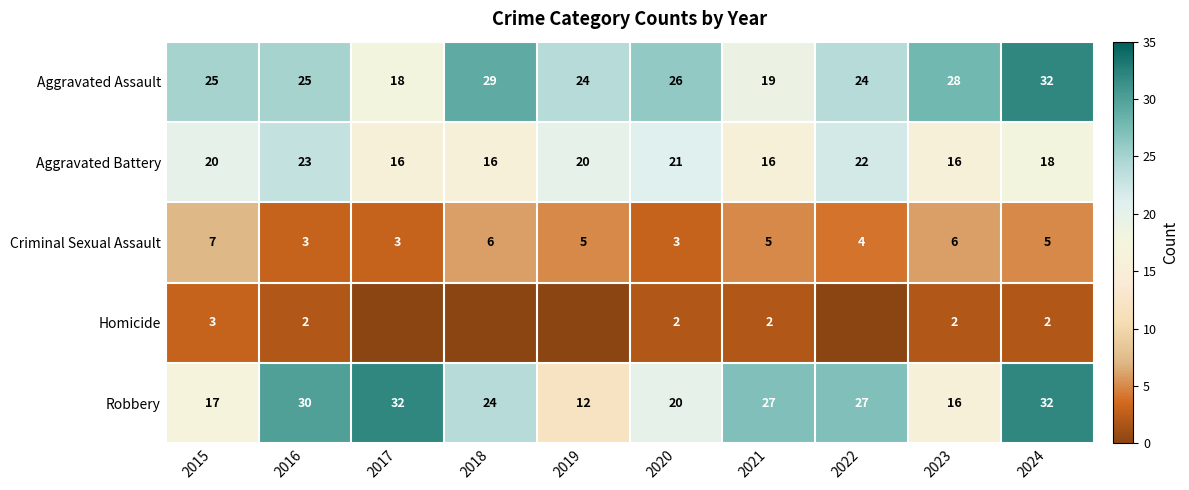

What is the average value of the Aggravated Assault series?

25